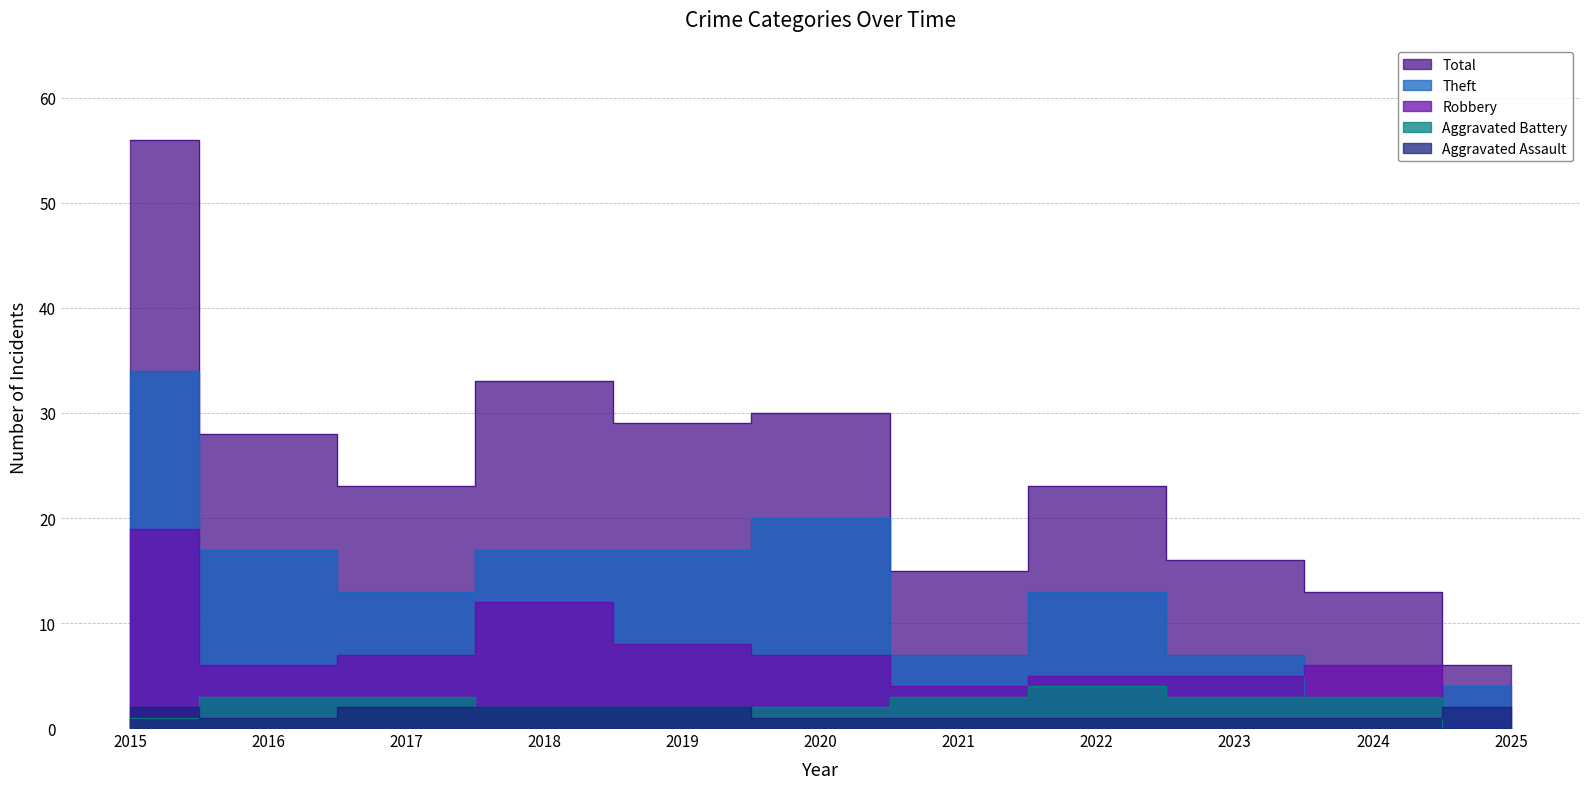

Which series has the largest total across all categories?

Total